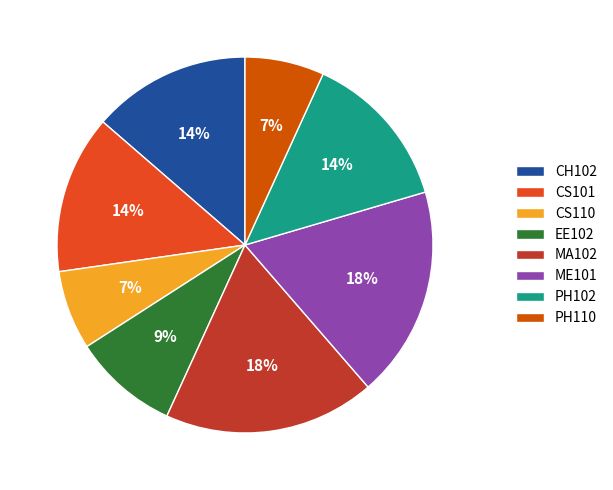

Count the number of slices in the pie.

8